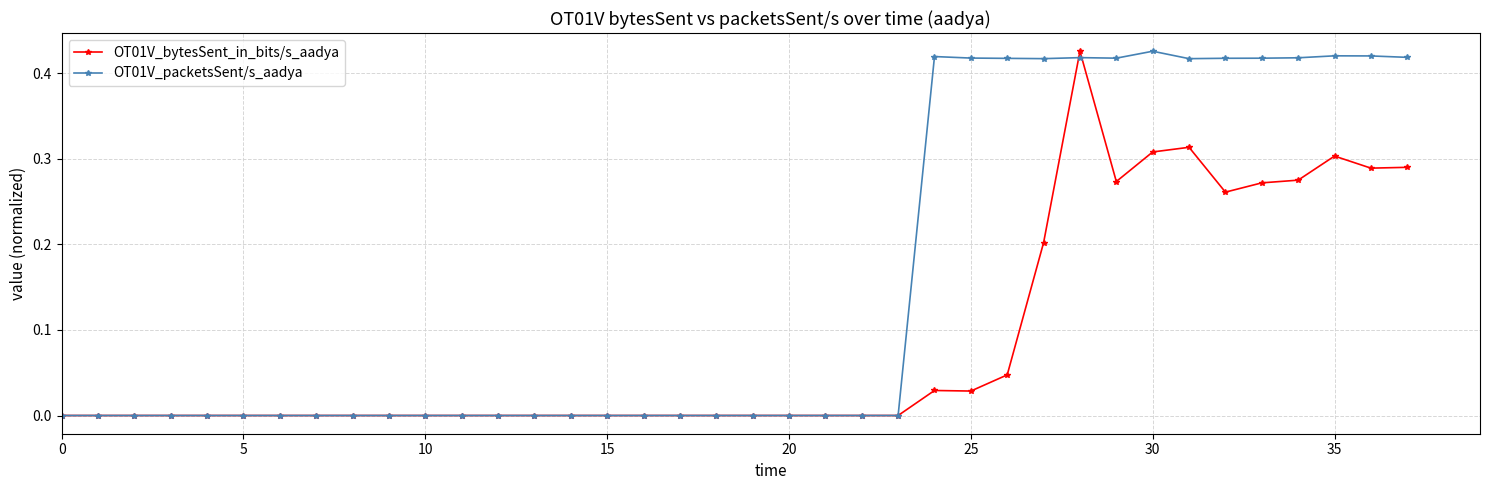

Rank the series by their average value, from highest to lowest.

OT01V_packetsSent/s_aadya, OT01V_bytesSent_in_bits/s_aadya